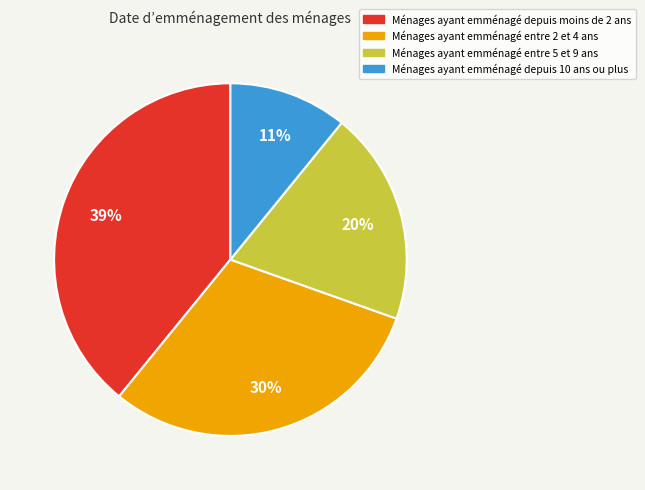

Does any single category account for the majority?

No